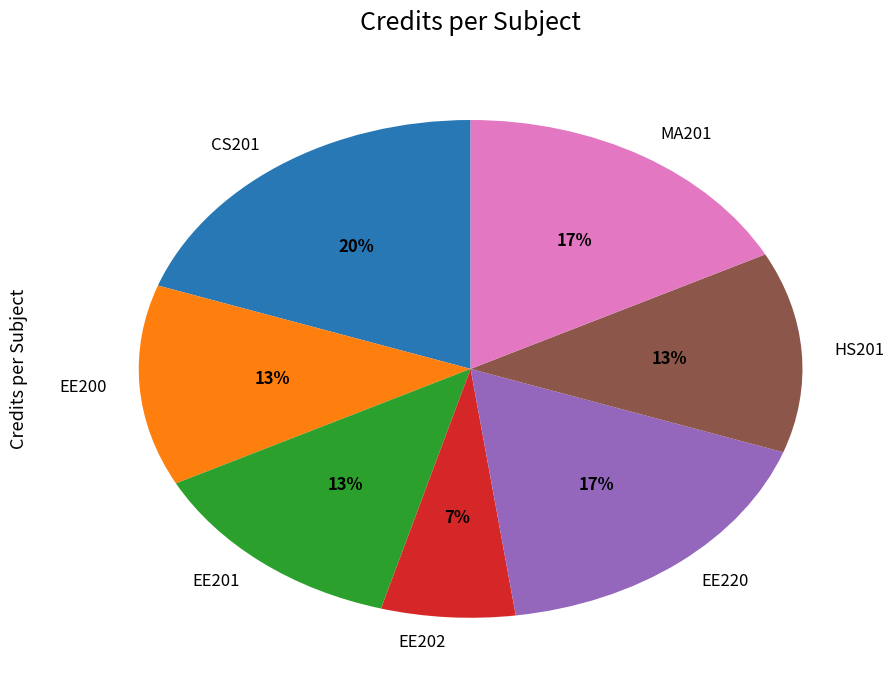

To the nearest percent, what is the average slice percentage?

14%